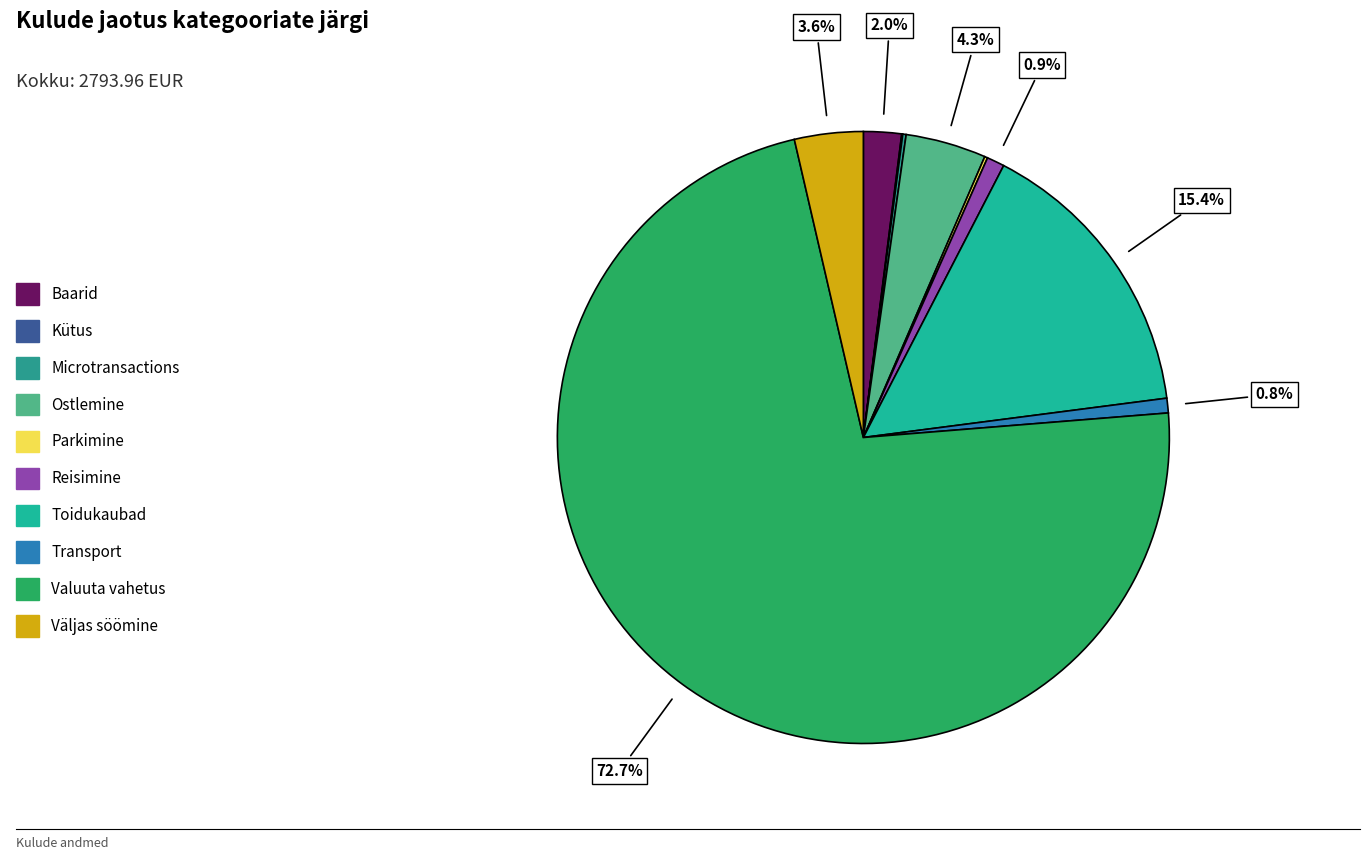

Which slice is the smallest?

Kütus